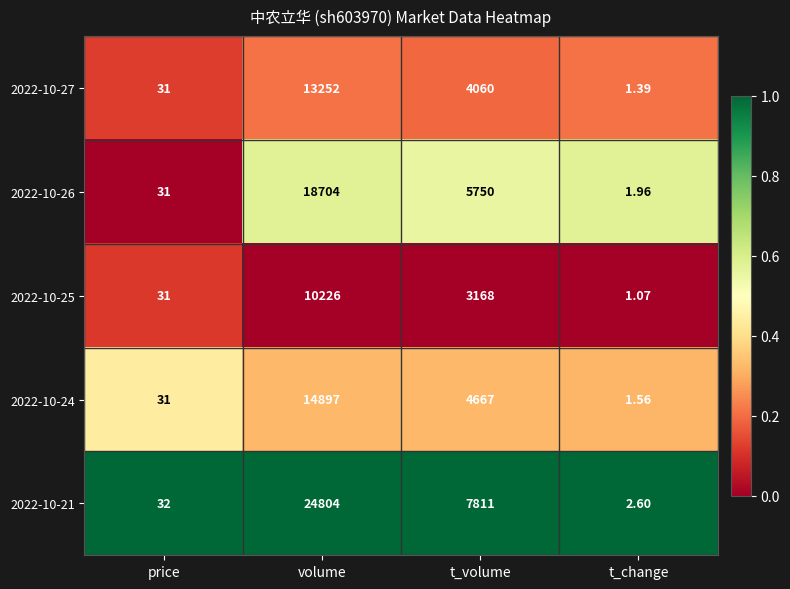

Count the number of categories in the chart.

4